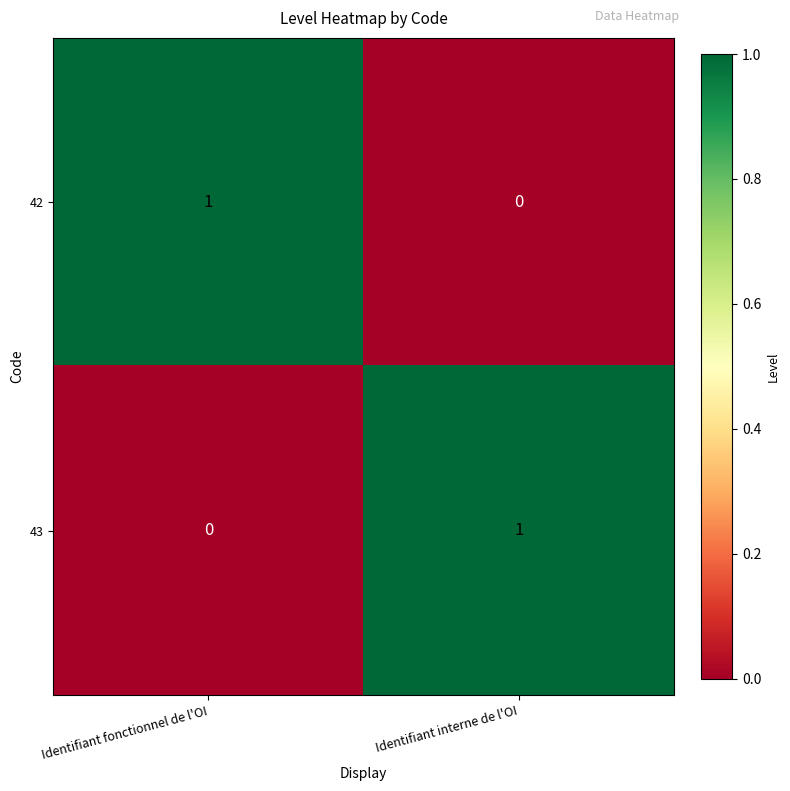

Is the value of 42 at Identifiant interne de l'OI greater than the value of 43 at Identifiant interne de l'OI?

No